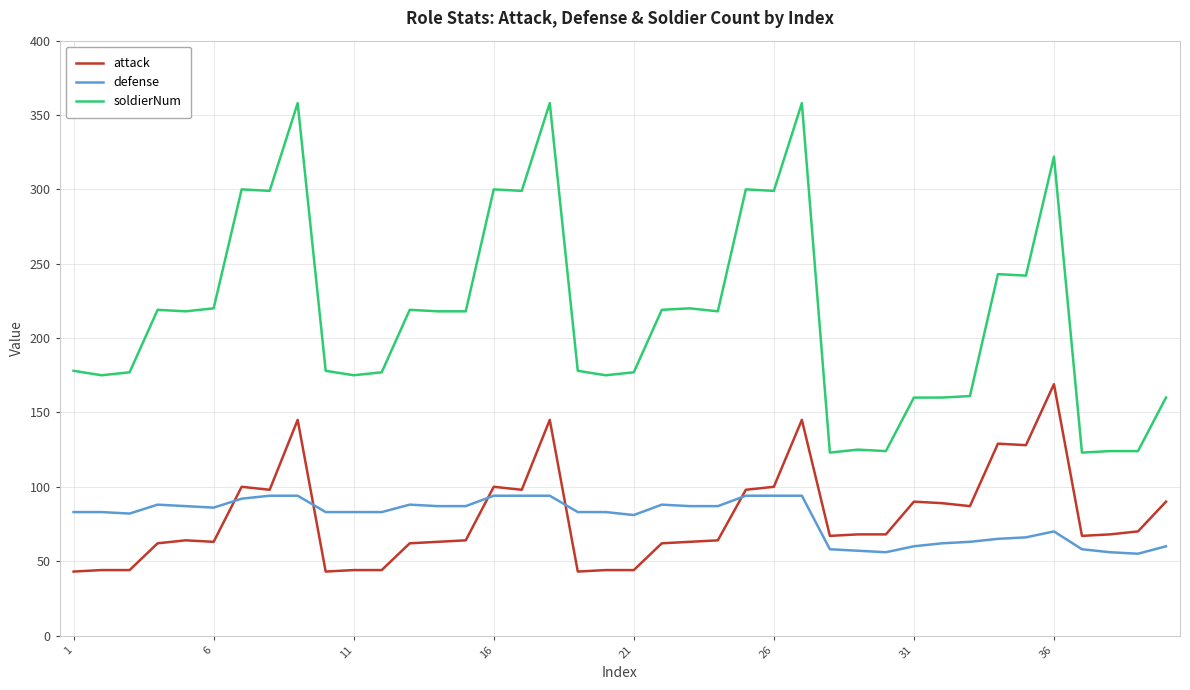

True or false: attack and soldierNum intersect in this chart.

False